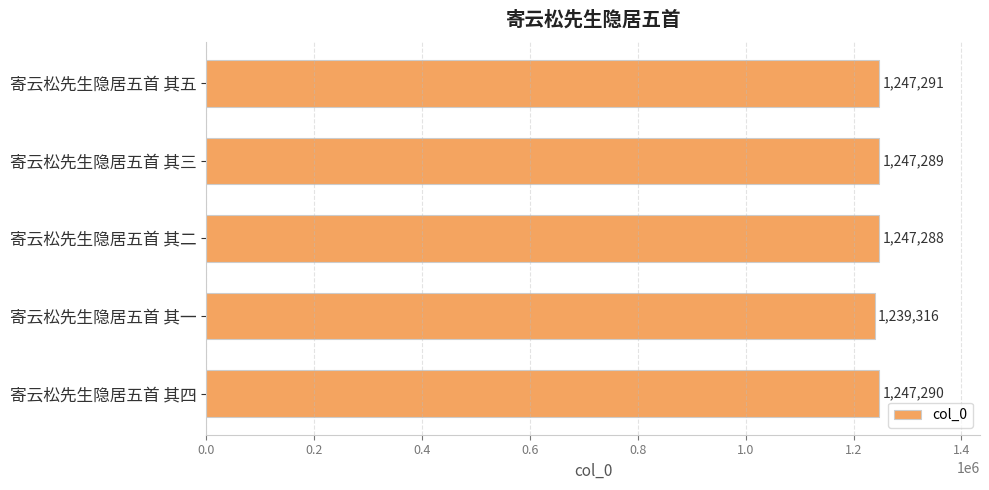

What is the difference between the maximum and minimum values?

7975